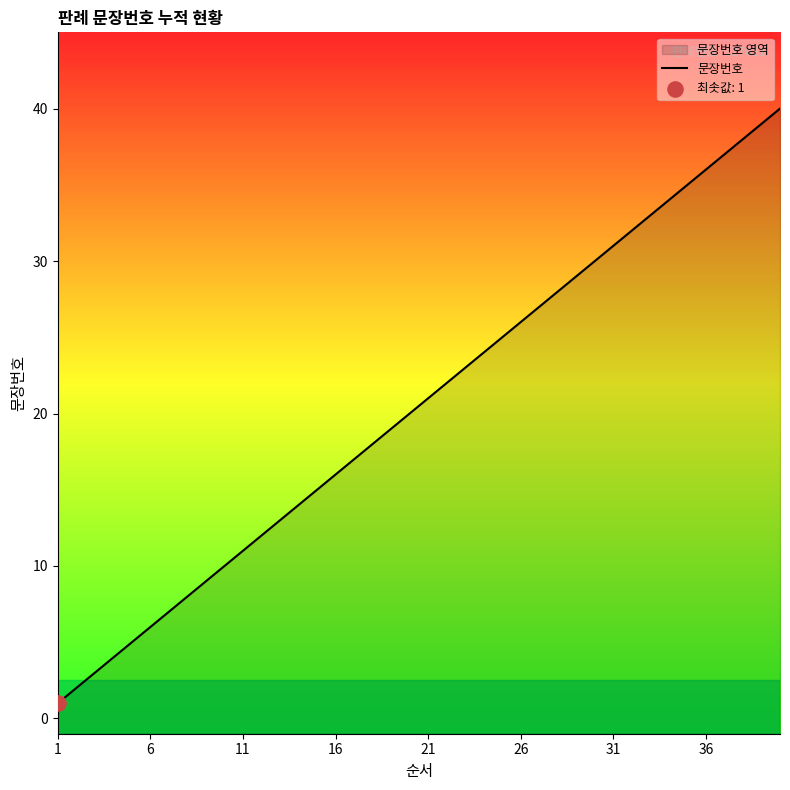

What is the ratio of the value at 10 to the value at 33?

0.3